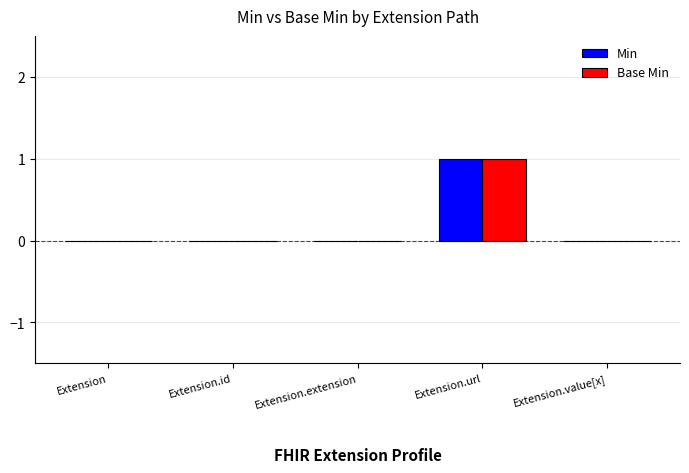

Reading left to right, what are all the values shown in this chart?

Min: Extension=0	Extension.id=0	Extension.extension=0	Extension.url=1	Extension.value[x]=0
Base Min: Extension=0	Extension.id=0	Extension.extension=0	Extension.url=1	Extension.value[x]=0